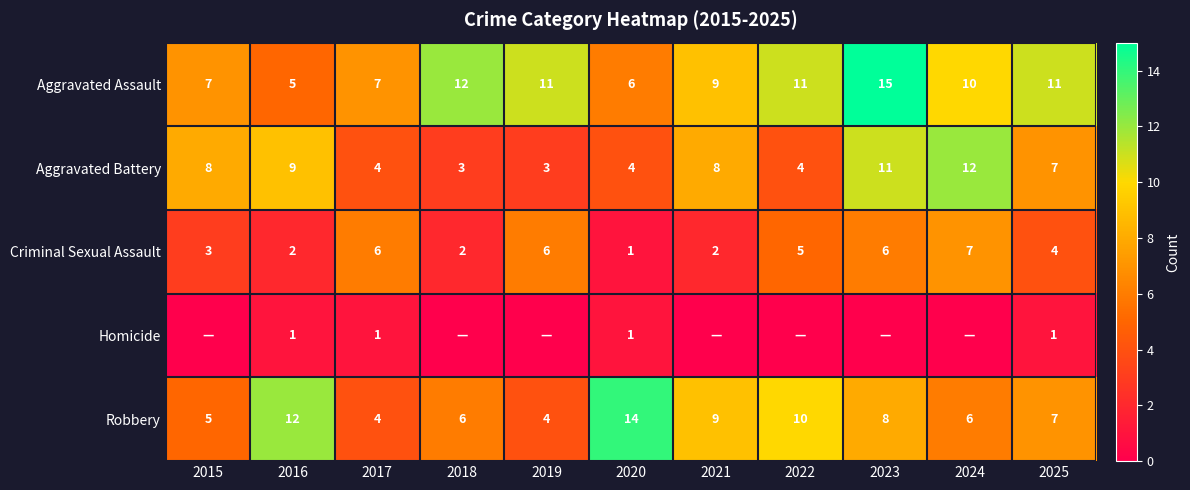

How many Aggravated Battery values are between 4 and 9?

7